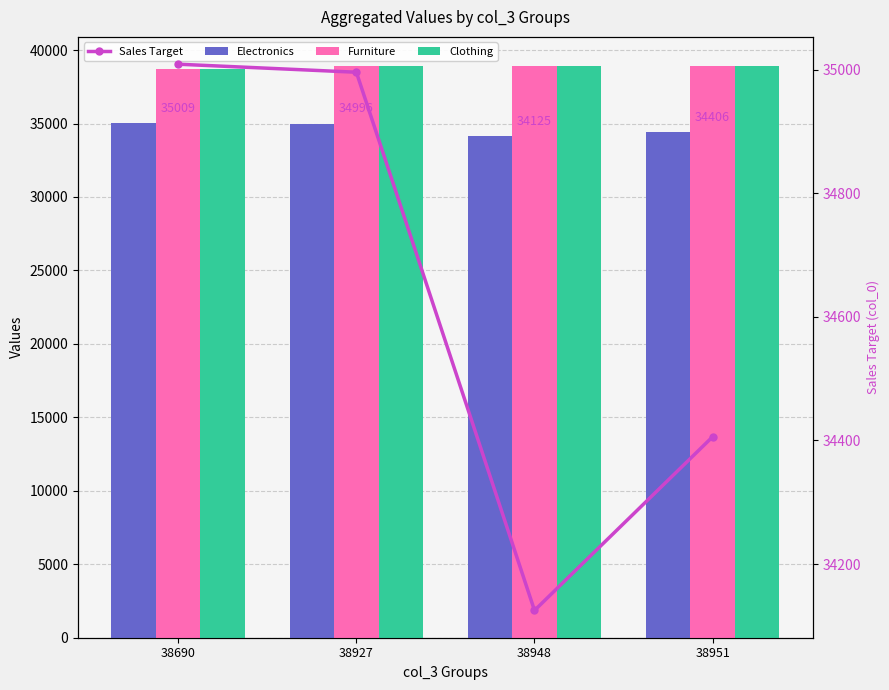

At which category does the chart reach its minimum across all series?

38948